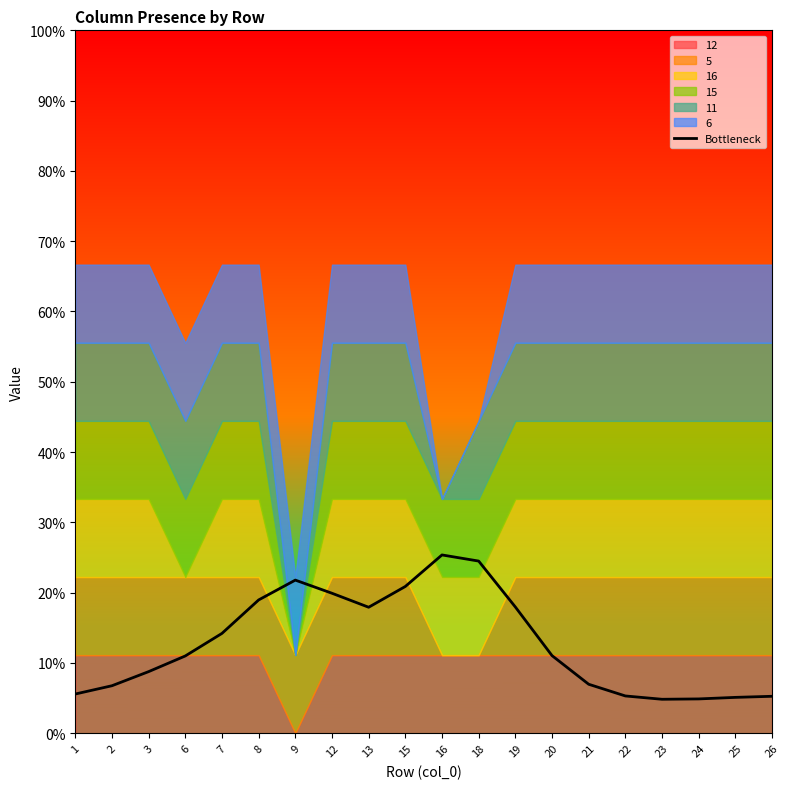

What is the average value?

0.1